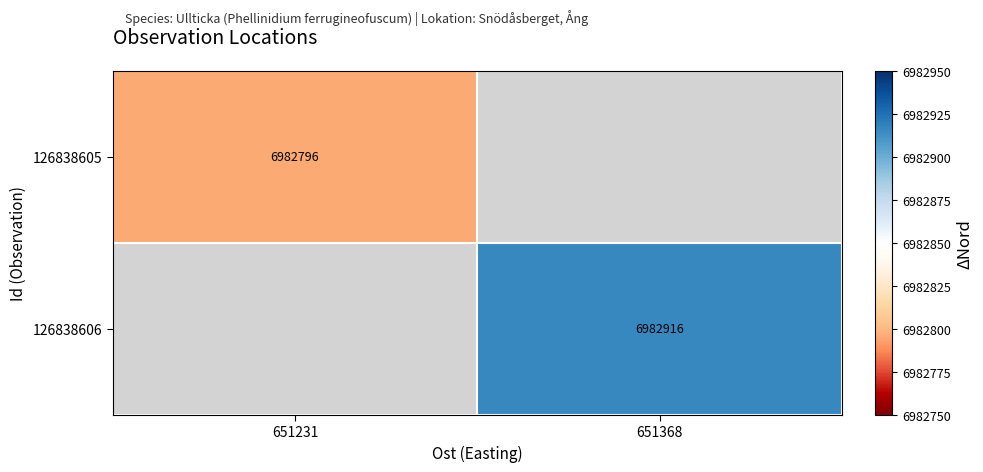

The value of 126838606 at 651368 is 6982916. True or false?

True